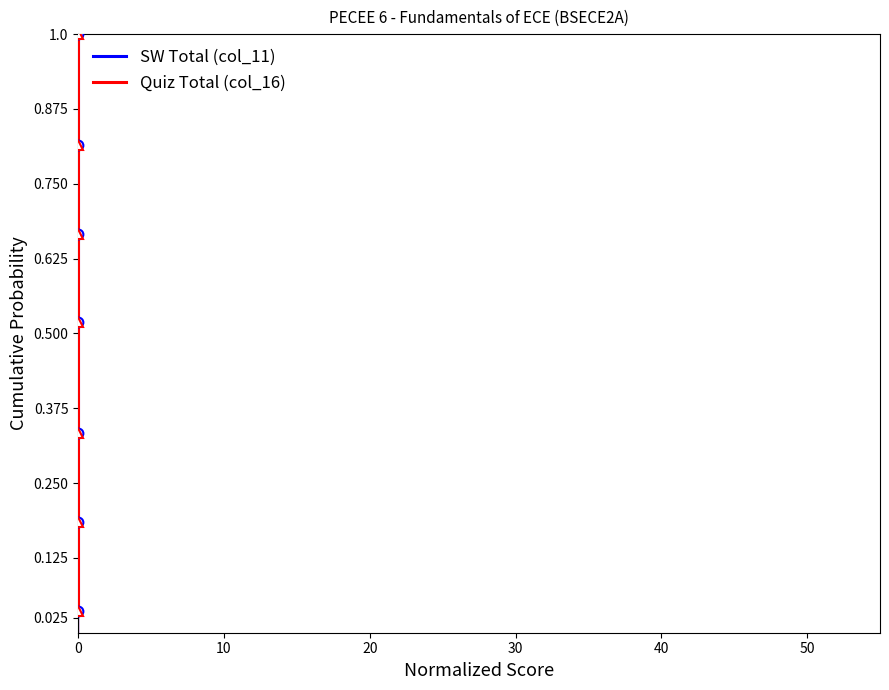

Between 8 and 12, which is larger?

12